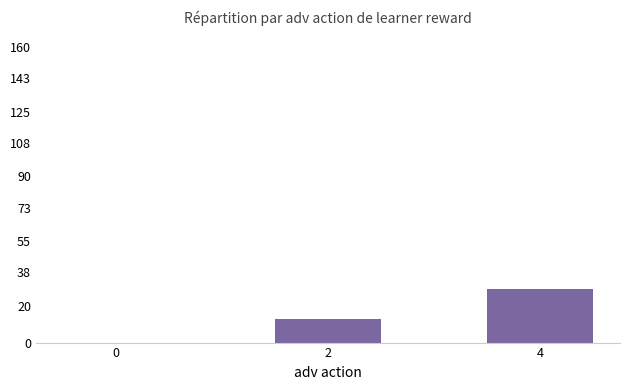

The value at 2 is 13.0. True or false?

True